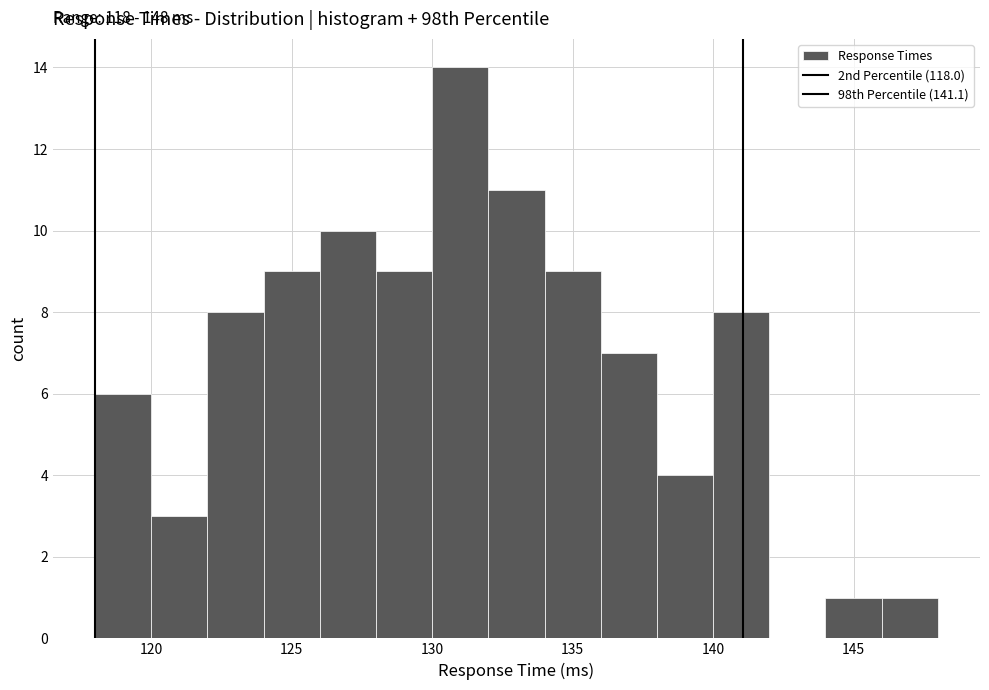

Which range on the x-axis has the tallest bar?

130 to 132